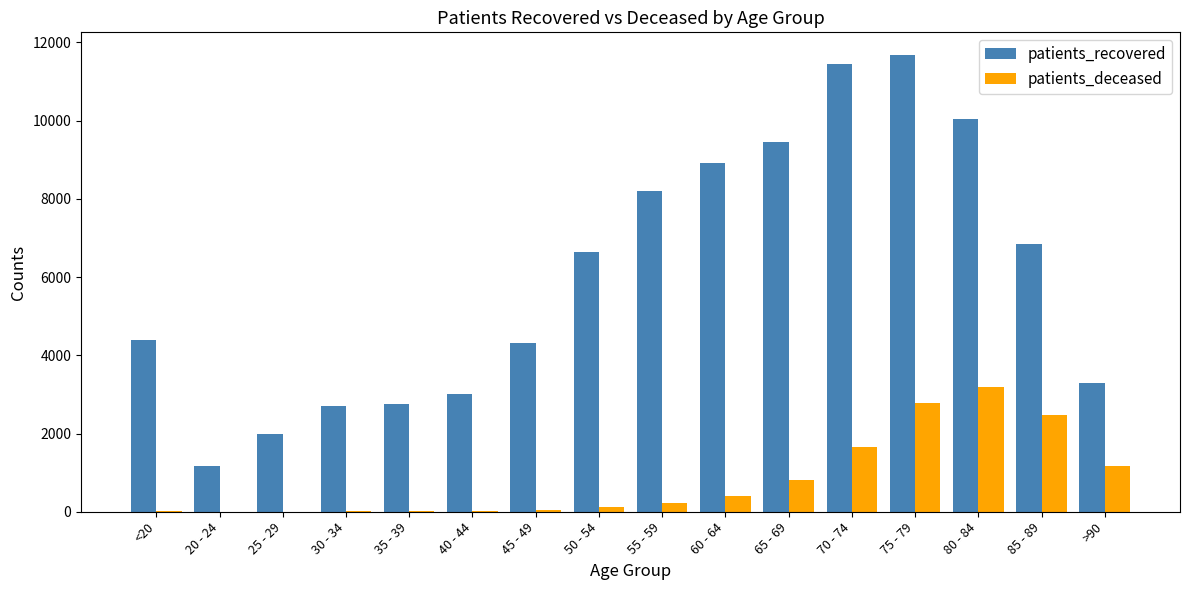

How many series are shown in this chart?

2